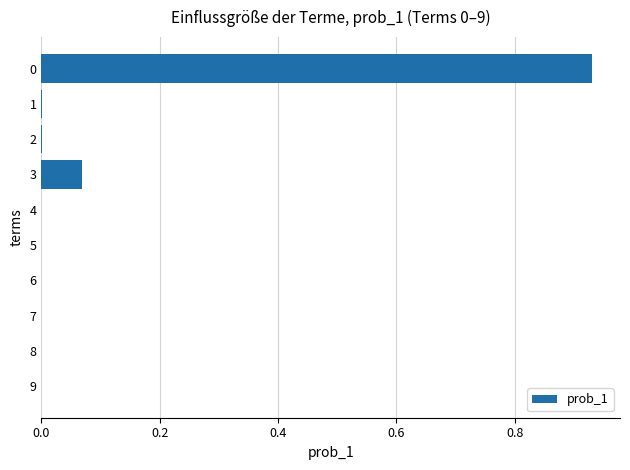

What is the change in value from 0 to 7?

-0.9